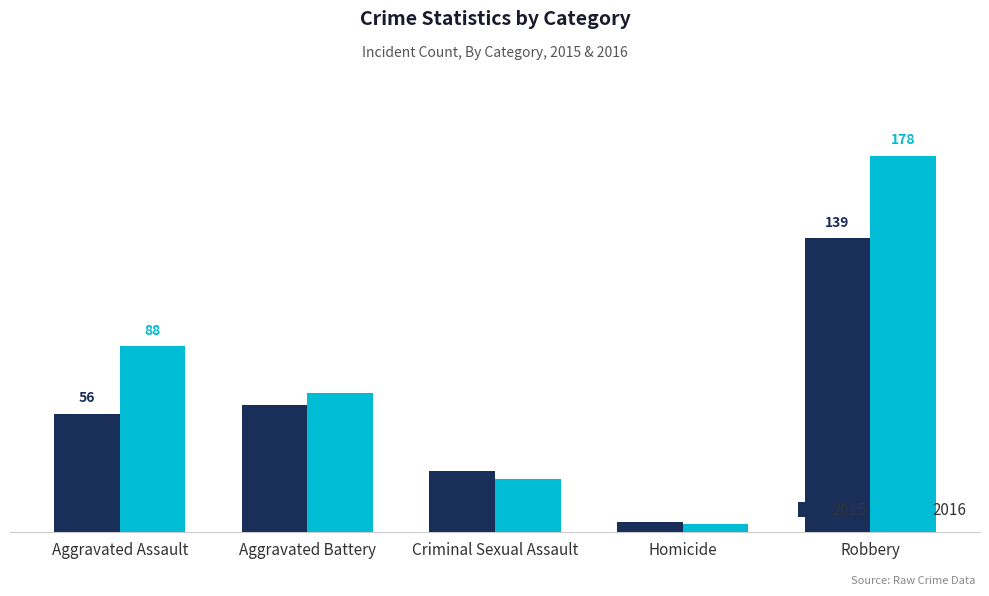

True or false: 2015 has a value of 5 at Homicide.

True